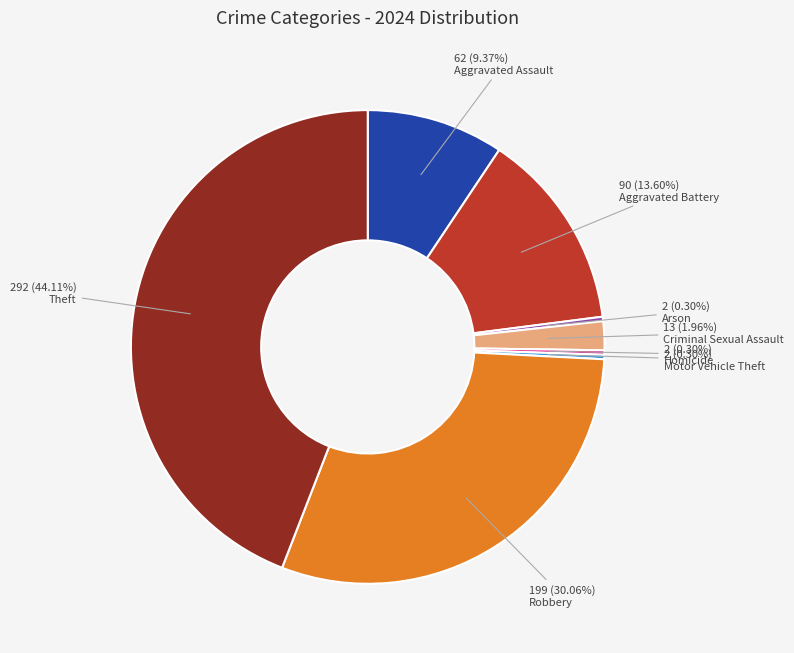

Is there a majority slice in this chart?

No